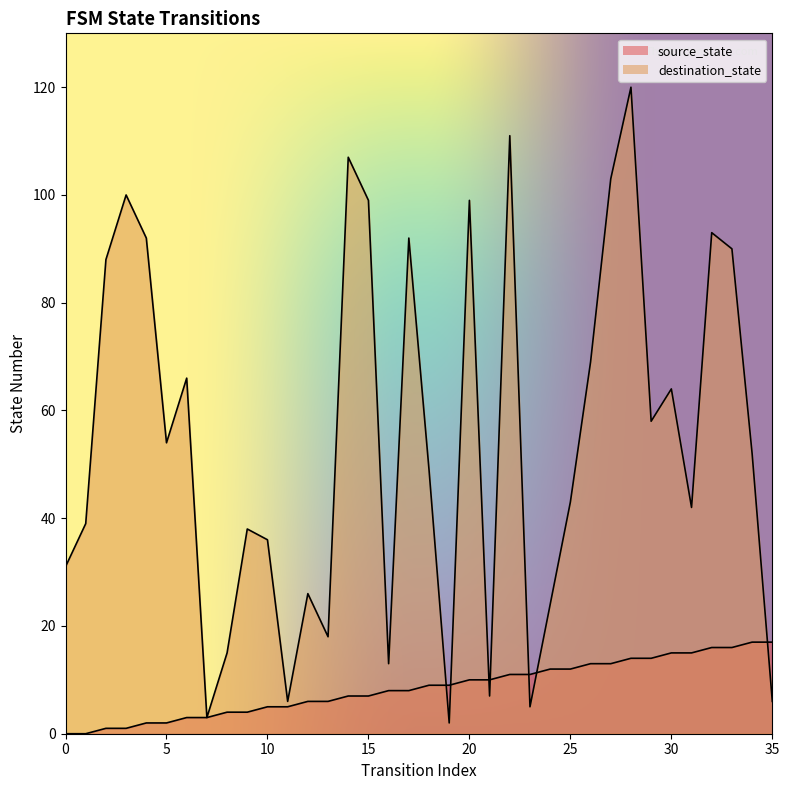

Reading left to right, what are all the values shown in this chart?

source_state: 0	0	1	1	2	2	3	3	4	4	5	5	6	6	7	7	8	8	9	9	10	10	11	11	12	12	13	13	14	14	15	15	16	16	17	17
destination_state: 31	39	88	100	92	54	66	3	15	38	36	6	26	18	107	99	13	92	49	2	99	7	111	5	24	43	69	103	120	58	64	42	93	90	52	6